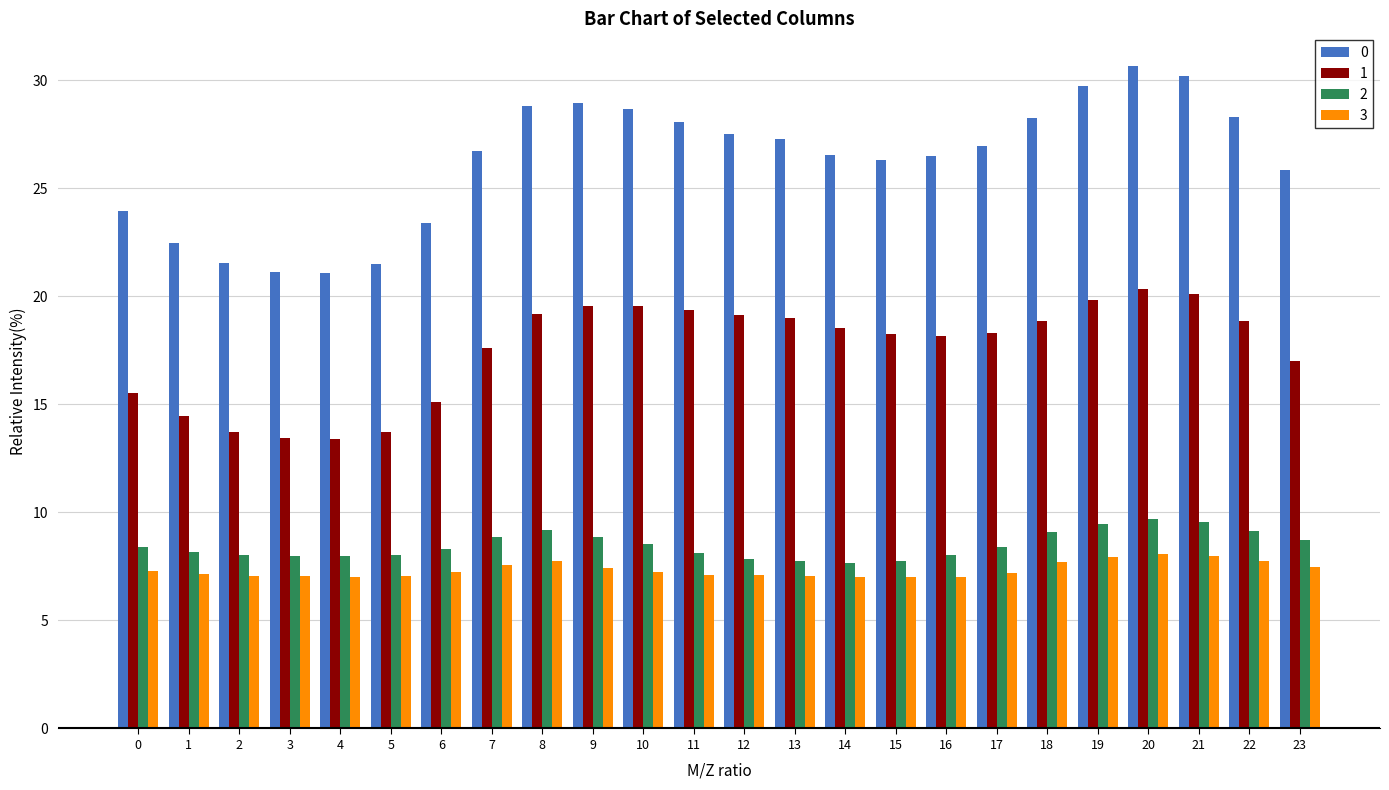

Does the chart contain any negative values?

No